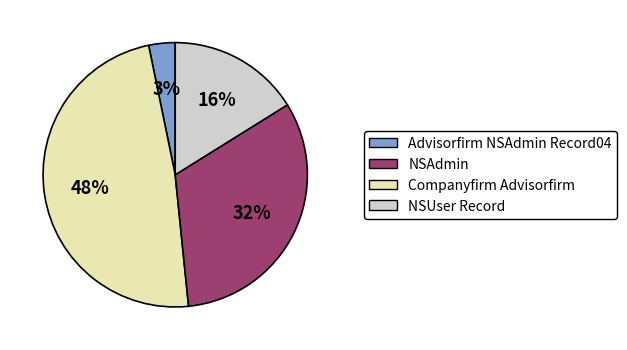

Is there a majority slice in this chart?

No